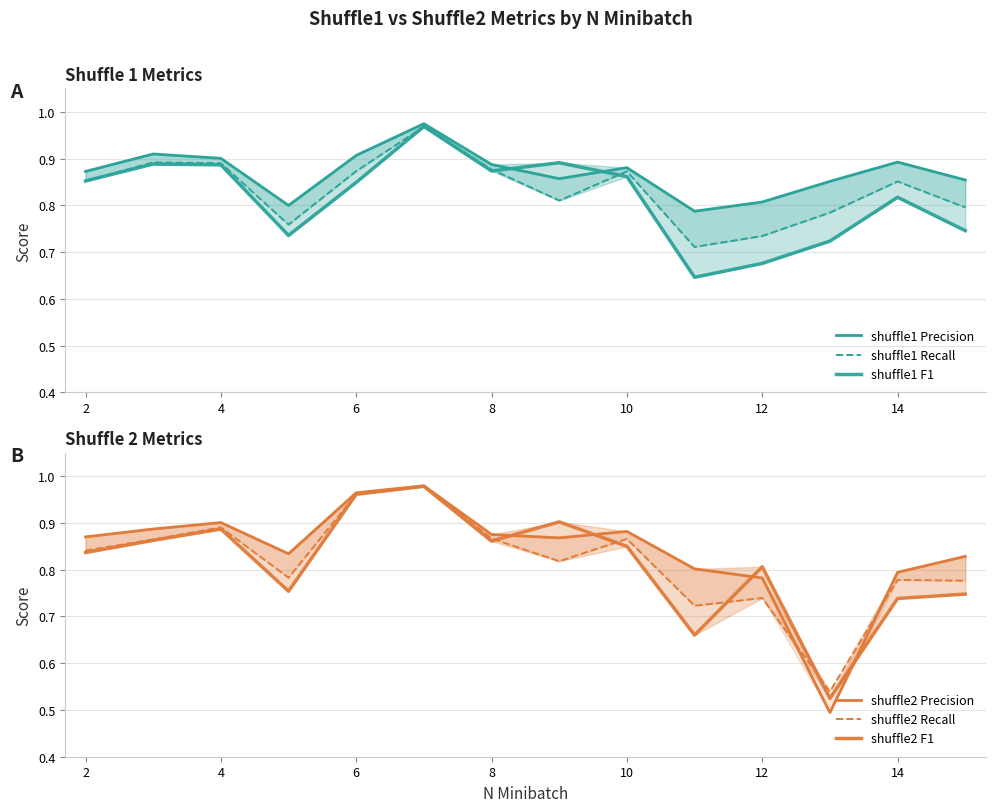

List the series in order of their peak value, lowest first.

shuffle1 Recall, shuffle1 F1, shuffle1 Precision, shuffle2 F1, shuffle2 Recall, shuffle2 Precision